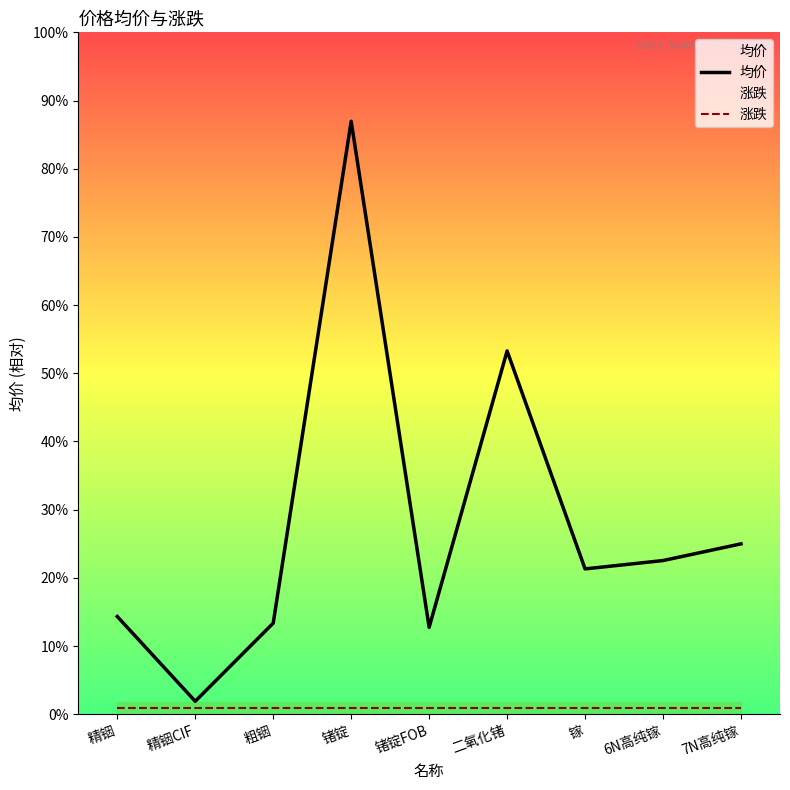

What are all the series names shown in the legend?

均价, 涨跌